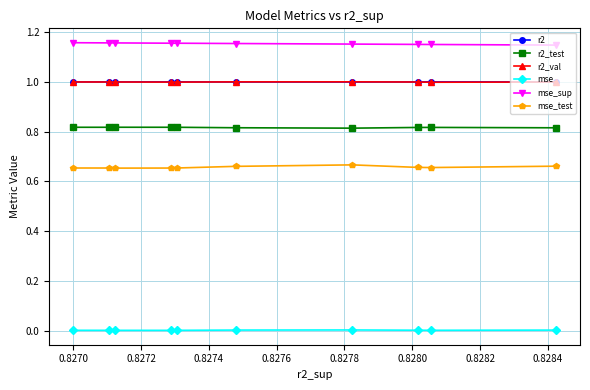

True or false: mse and r2 cross at least once.

False